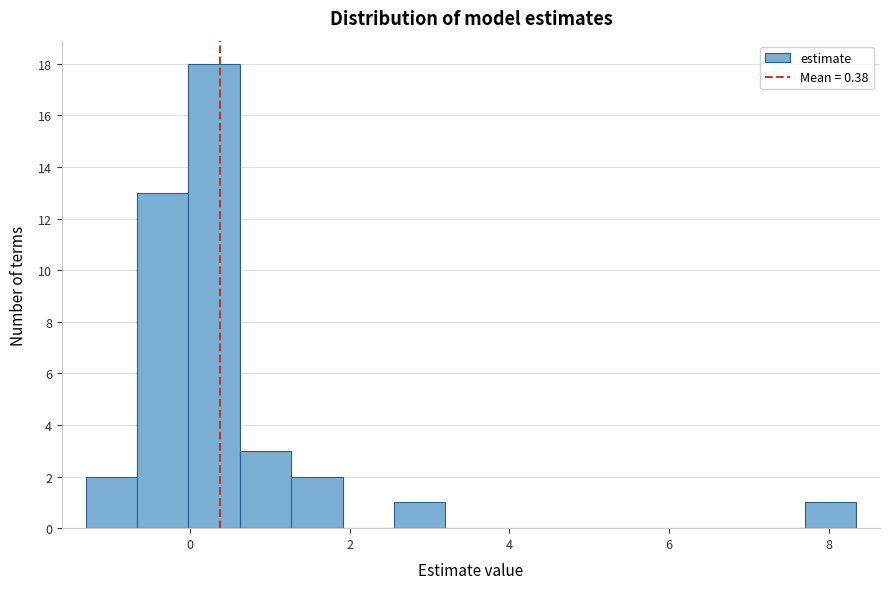

Read against the x-axis, roughly where is the centre of the tallest bar?

0.4